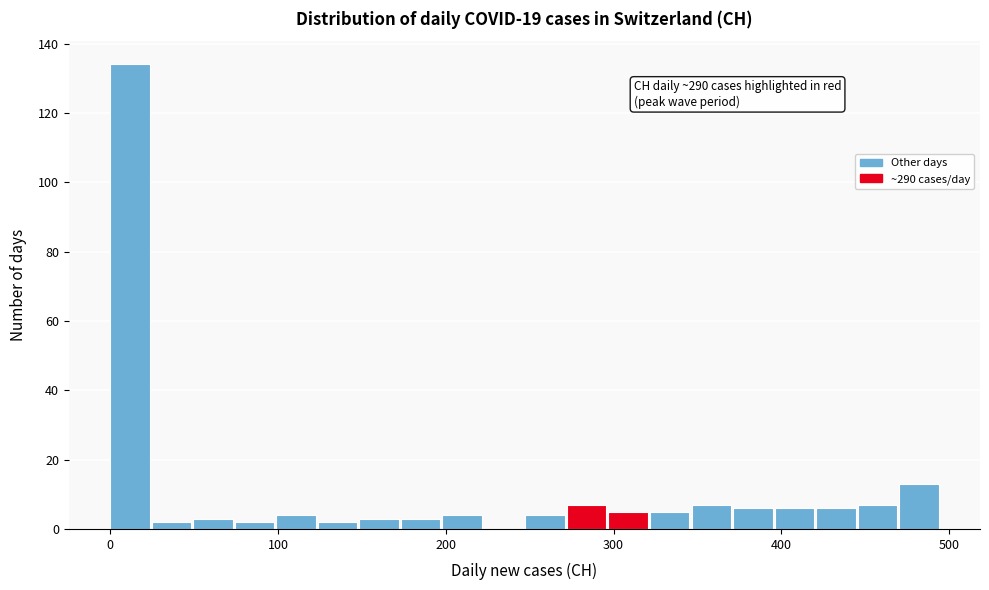

Read against the x-axis, roughly where is the centre of the tallest bar?

10